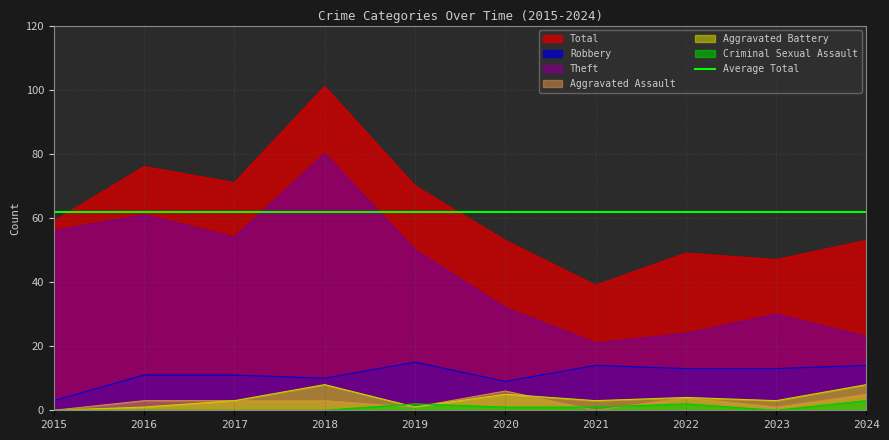

How many intersections are there between Criminal Sexual Assault and Aggravated Battery?

2